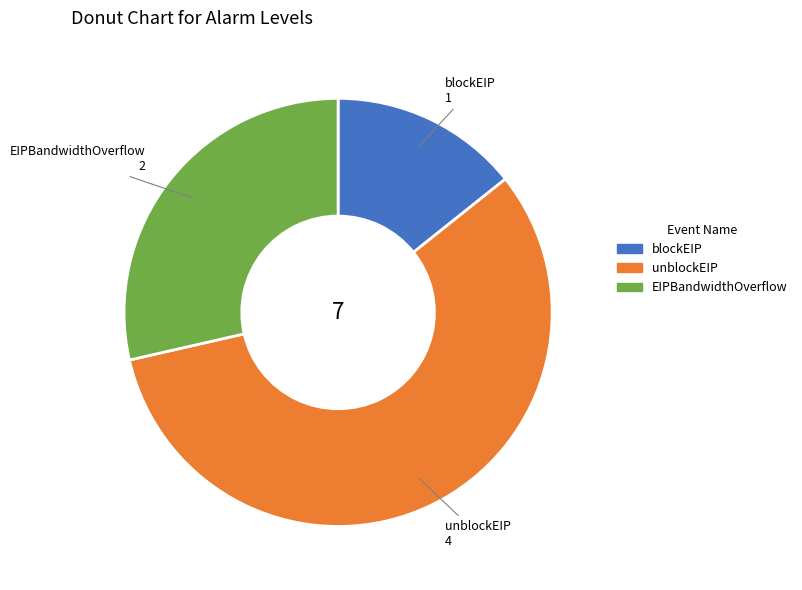

Do blockEIP and EIPBandwidthOverflow together represent more than half of the pie?

No